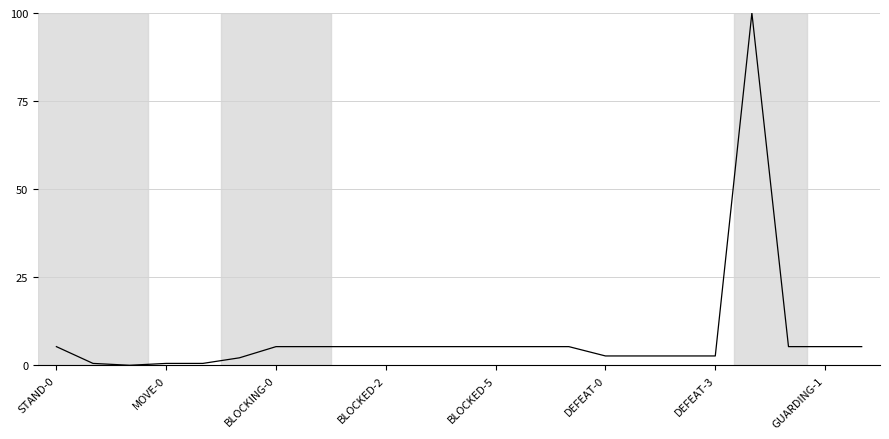

How many values are above zero?

22